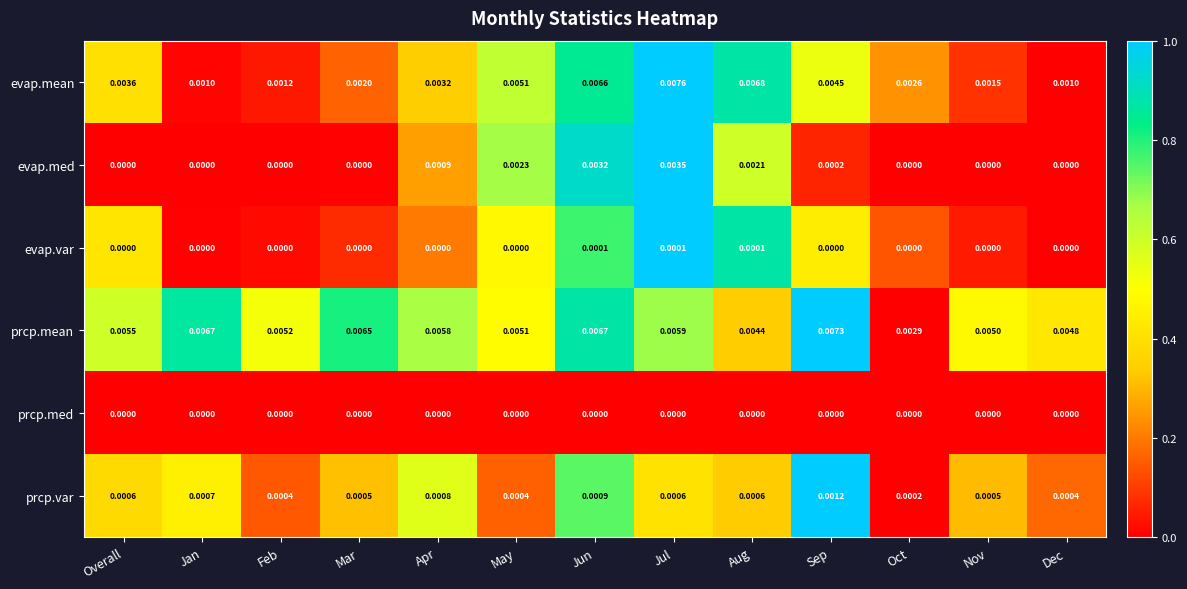

Which series changed the most between Jul and Oct?

evap.mean